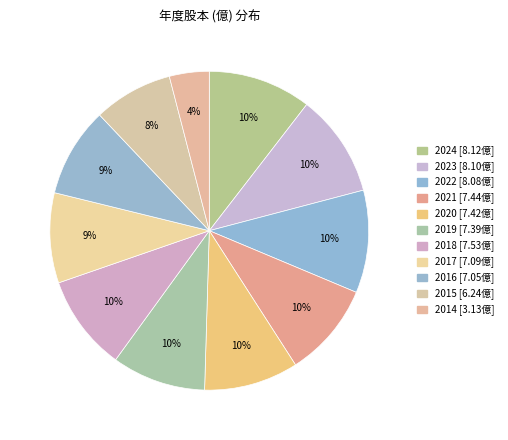

How many segments does this pie chart have?

11